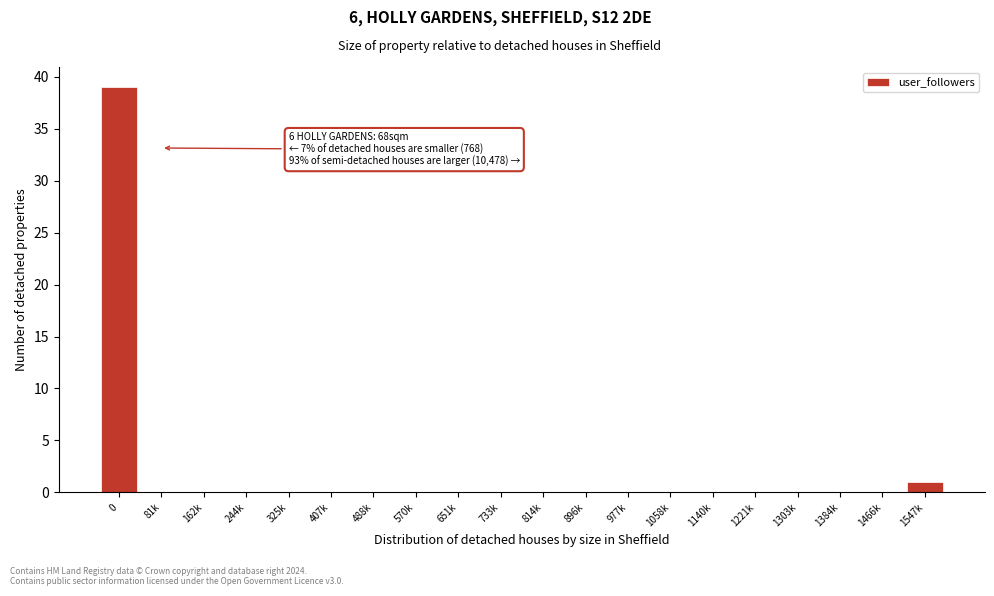

Reading left to right, what are all the values shown in this chart?

0=39	81k=0	162k=0	244k=0	325k=0	407k=0	488k=0	570k=0	651k=0	733k=0	814k=0	896k=0	977k=0	1058k=0	1140k=0	1221k=0	1303k=0	1384k=0	1466k=0	1547k=1